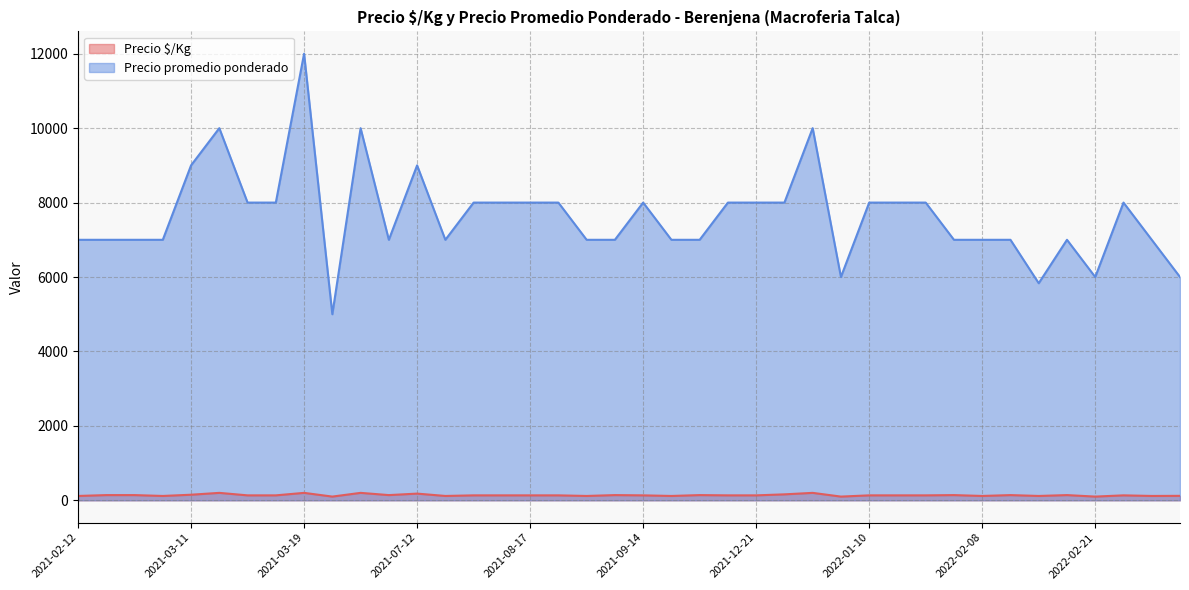

Does the chart have visible grid lines?

Yes